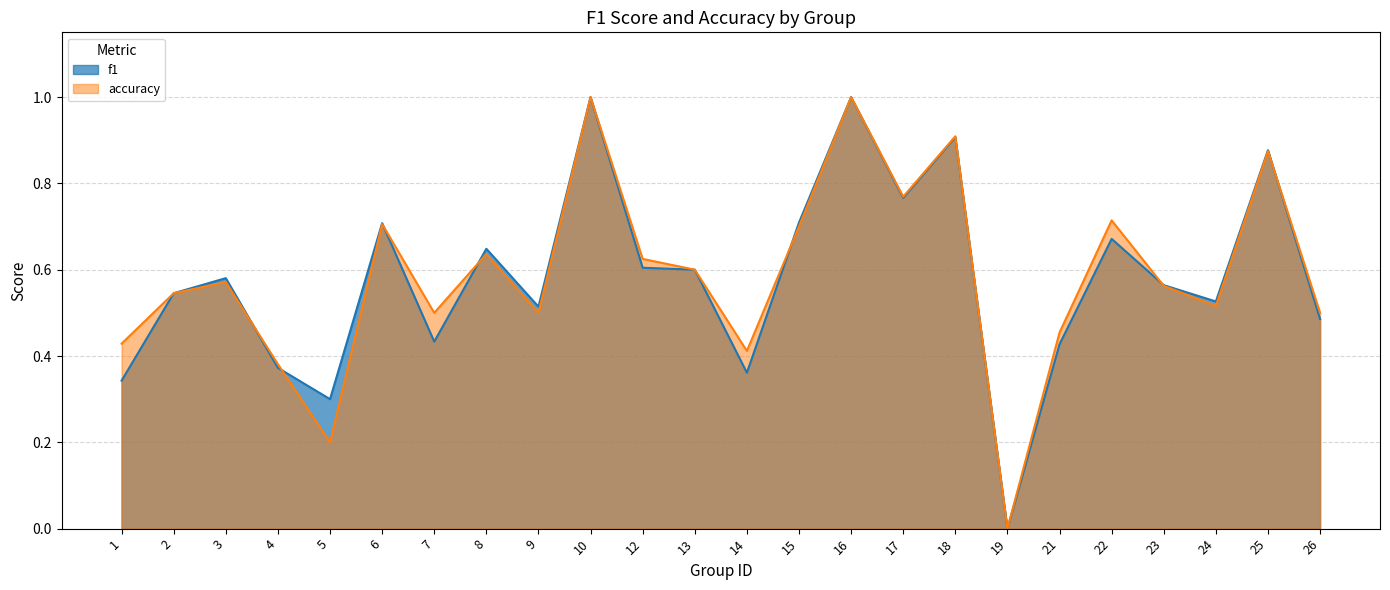

The f1 series shows 0.0 at 19. True or false?

True